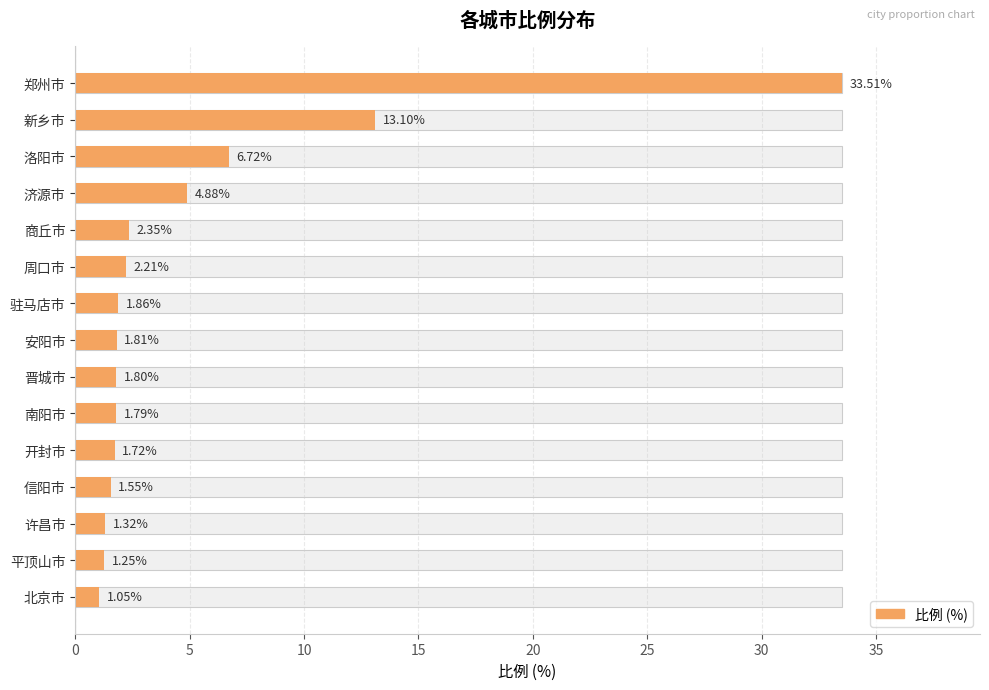

True or false: the data shows 1.6 at 信阳市.

True